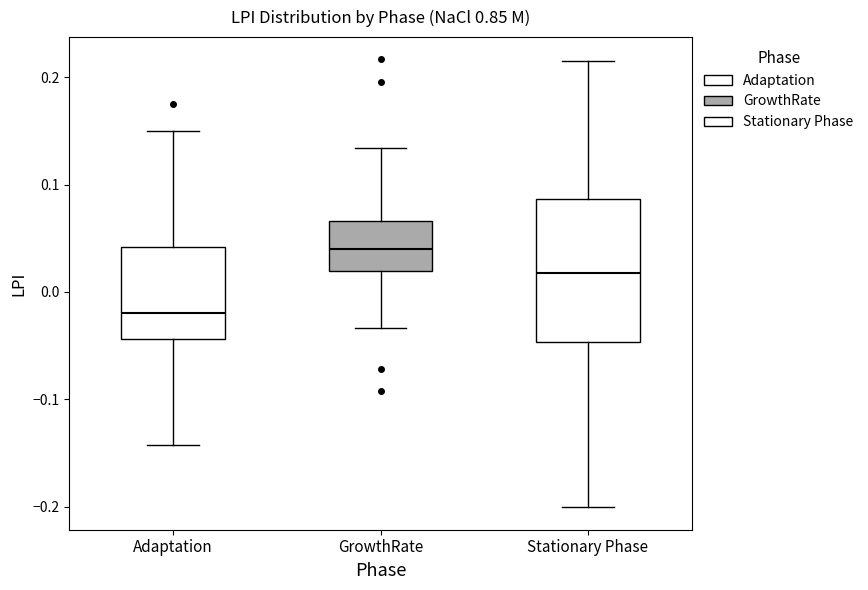

Reading left to right, read every box against the y-axis: the position of its median line, the range the box covers, and the ends of its whiskers. The values are not printed on the chart, so give them approximately, as read against the axis.

Adaptation: median -0.02, box -0.04 to 0.04, whiskers -0.14 to 0.15
GrowthRate: median 0.04, box 0.02 to 0.07, whiskers -0.03 to 0.13
Stationary Phase: median 0.02, box -0.05 to 0.09, whiskers -0.20 to 0.22